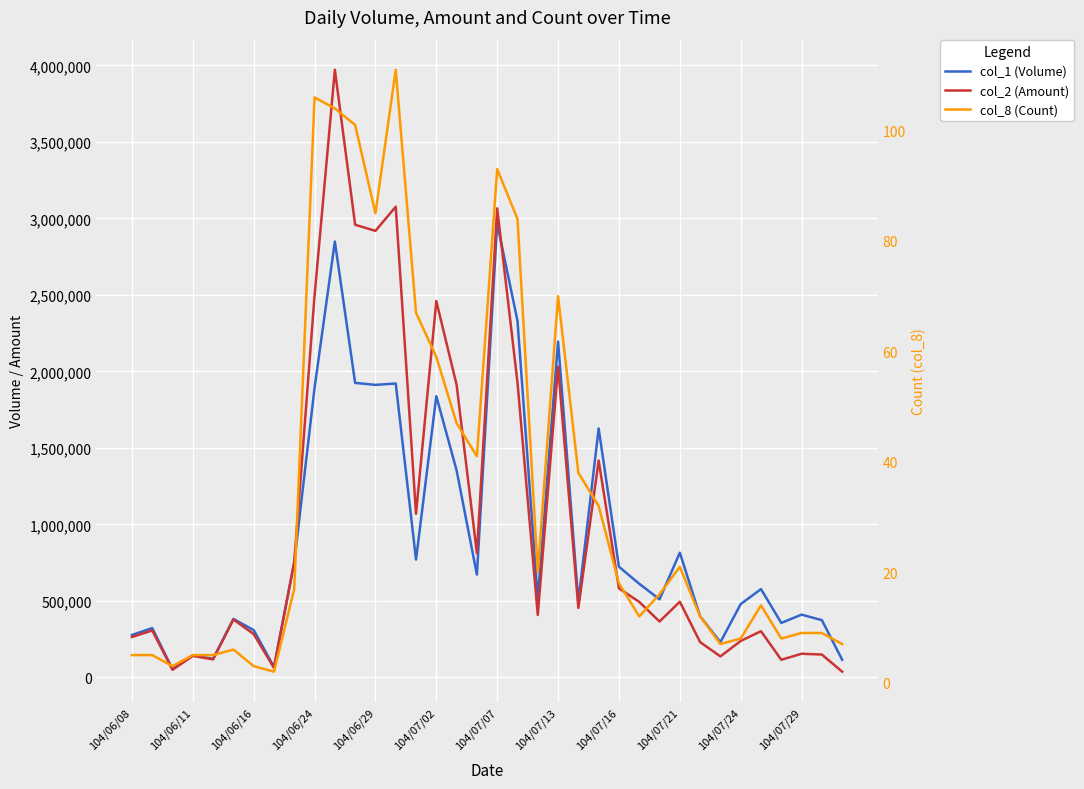

Reading left to right, what are all the values shown in this chart?

col_1 (Volume): 277000	322000	54000	145000	121000	382000	309000	68000	752000	1892000	2849000	1925000	1912000	1921000	770000	1838000	1353000	672000	2967000	2331000	514000	2195000	496000	1627000	723000	612000	510000	815000	399000	230000	479000	577000	356000	410000	374000	115000
col_2 (Amount): 263700	306560	49580	139950	117640	378520	283190	61880	755070	2494950	3971900	2958560	2918820	3076650	1069570	2459650	1912530	811280	3065930	1928730	408330	2031690	453940	1417420	581850	493280	365180	494290	230540	136910	238040	301580	114970	154350	149160	37340
col_8 (Count): 5	5	3	5	5	6	3	2	17	106	104	101	85	111	67	59	47	41	93	84	20	70	38	32	18	12	16	21	12	7	8	14	8	9	9	7